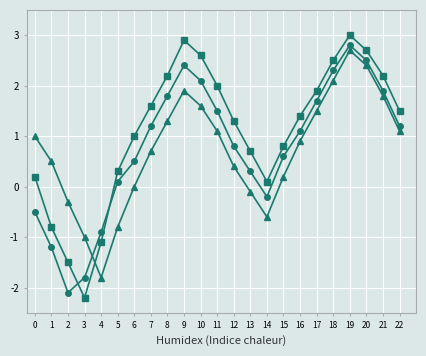

What is the difference between the highest and lowest values at 21?

0.4